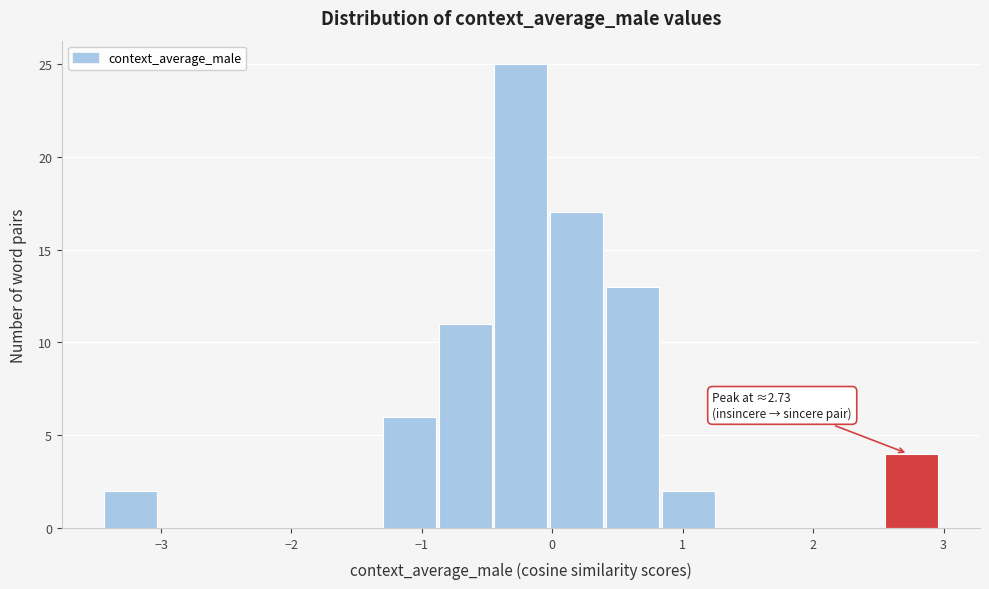

Over which range of the x-axis is the bar tallest?

-0.4 to 0.0